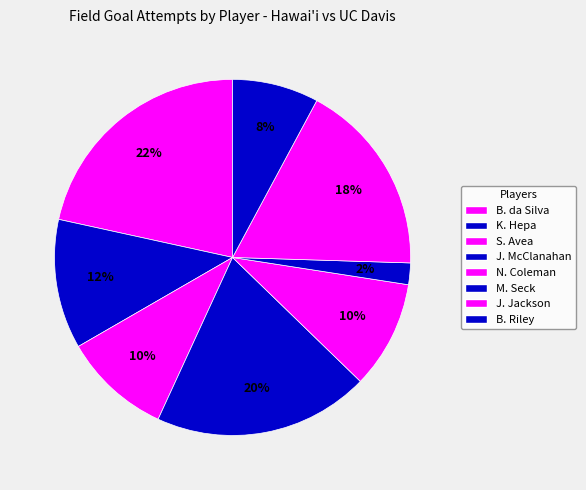

Is there any slice that represents more than half of the pie?

No